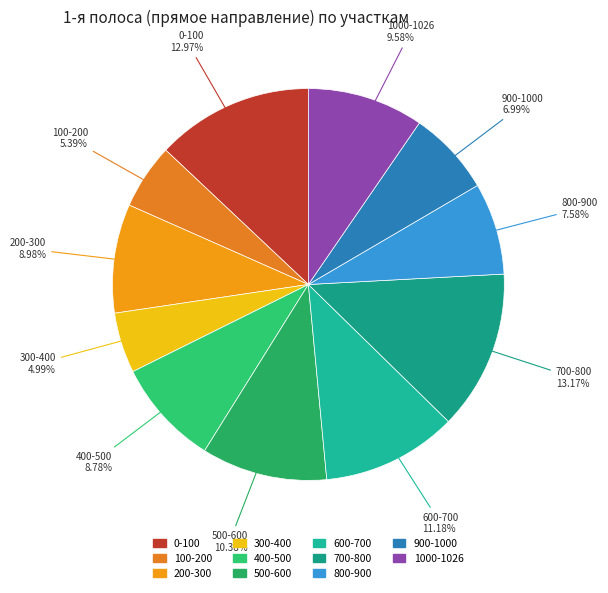

True or false: 800-900 accounts for 1% of the total.

False